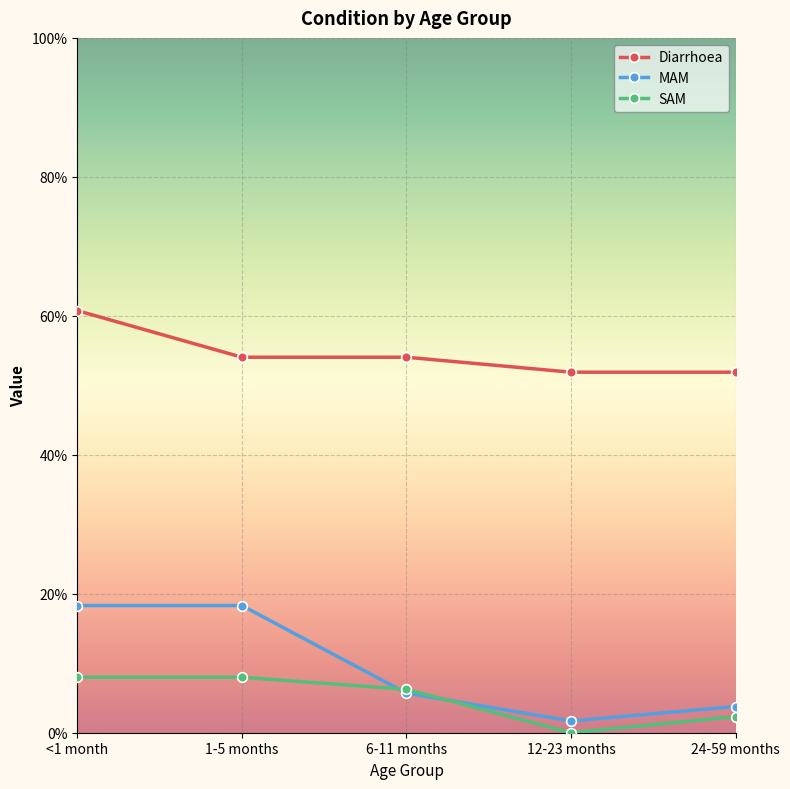

What is the difference between the maximum and minimum values in the SAM series?

0.1